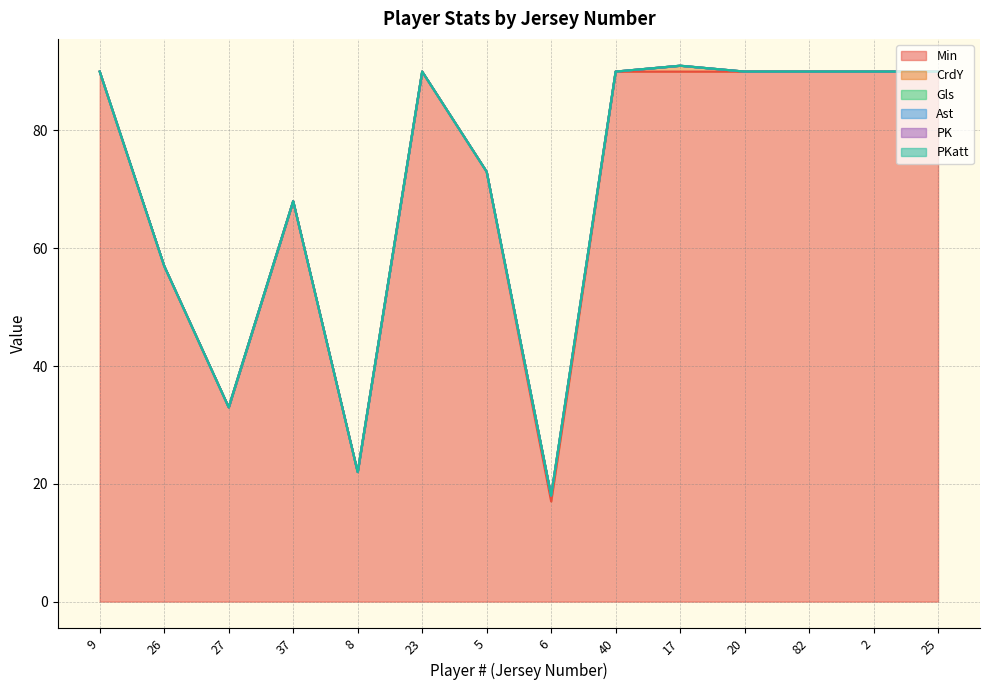

Rank the categories by Min value from lowest to highest.

6, 8, 27, 26, 37, 5, 9, 23, 40, 17, 20, 82, 2, 25